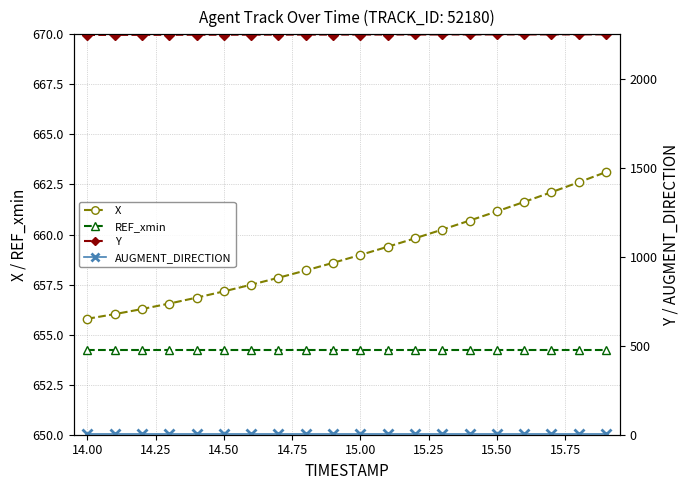

List the series in order of their peak value, highest first.

Y, X, REF_xmin, AUGMENT_DIRECTION